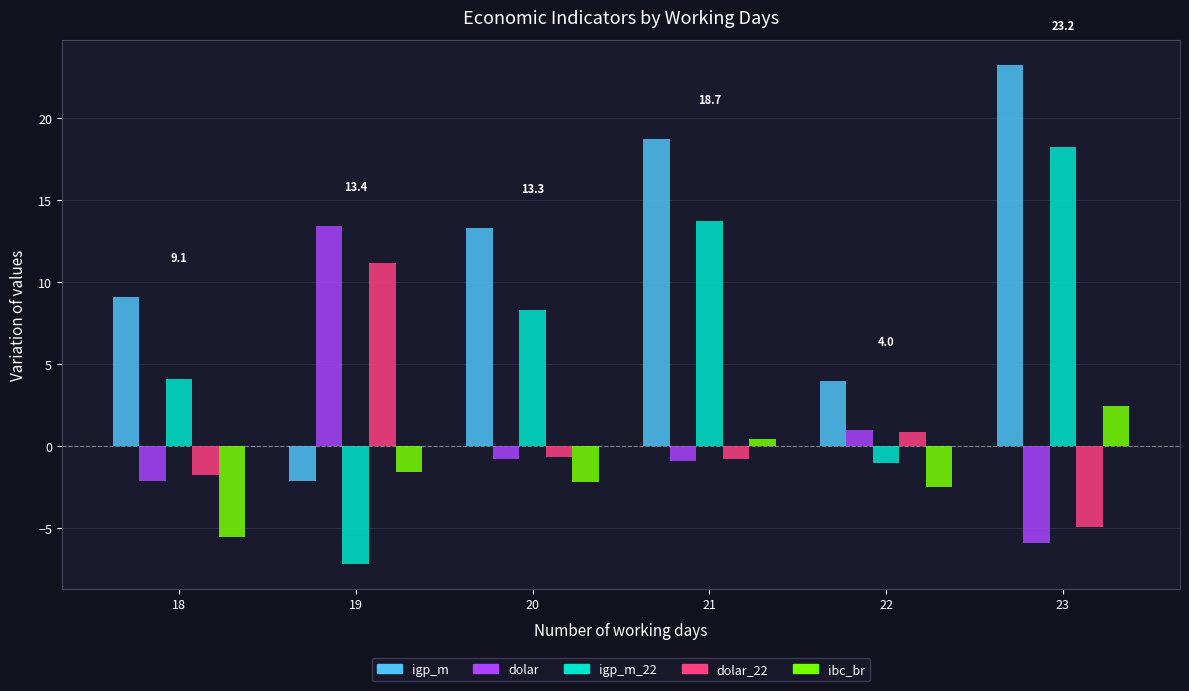

At which label is igp_m_22 closest to 5?

18